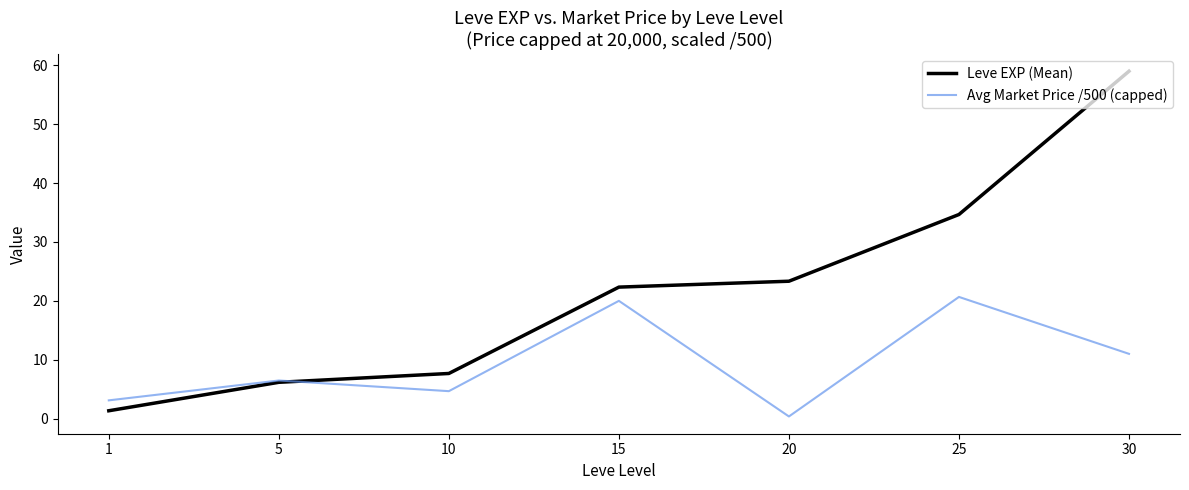

True or false: Leve EXP (Mean) has a value of 23.3 at 20.

True